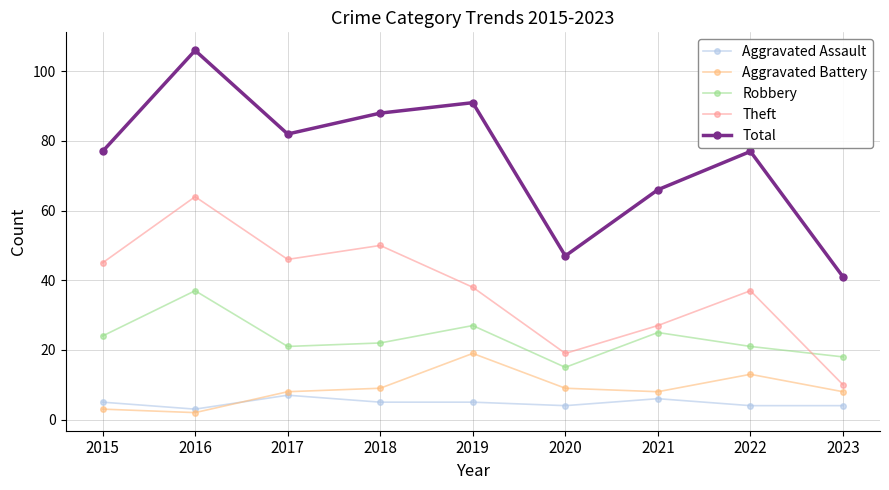

The value of Total at 2019 is 153. True or false?

False